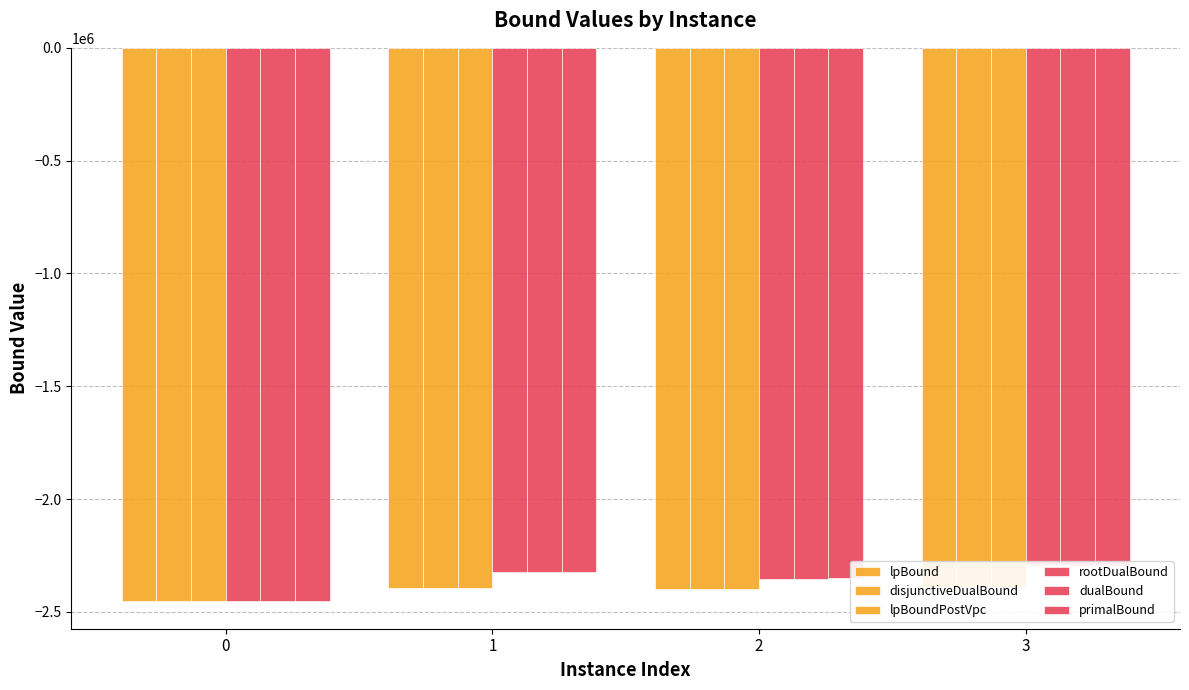

Reading left to right, list all the values displayed in this chart.

lpBound: 0=-2451537.3	1=-2391747.2	2=-2396357.5	3=-2387811.9
disjunctiveDualBound: 0=-2451537.3	1=-2391747.2	2=-2396357.5	3=-2387811.9
lpBoundPostVpc: 0=-2451537.3	1=-2391747.2	2=-2396357.5	3=-2387811.9
rootDualBound: 0=-2451467.1	1=-2322708.9	2=-2351583.0	3=-2290385.3
dualBound: 0=-2451430.3	1=-2322693.2	2=-2351574.1	3=-2290364.5
primalBound: 0=-2451297.0	1=-2322658.0	2=-2351443.0	3=-2290229.0